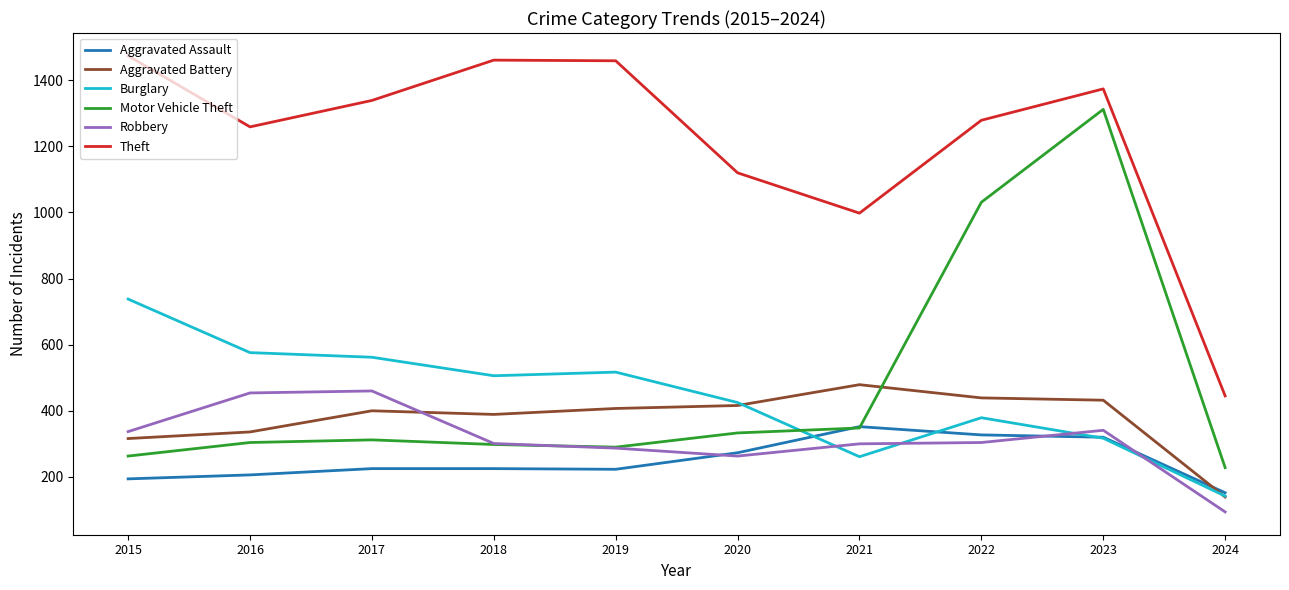

True or false: Motor Vehicle Theft has a value of 345 at 2015.

False